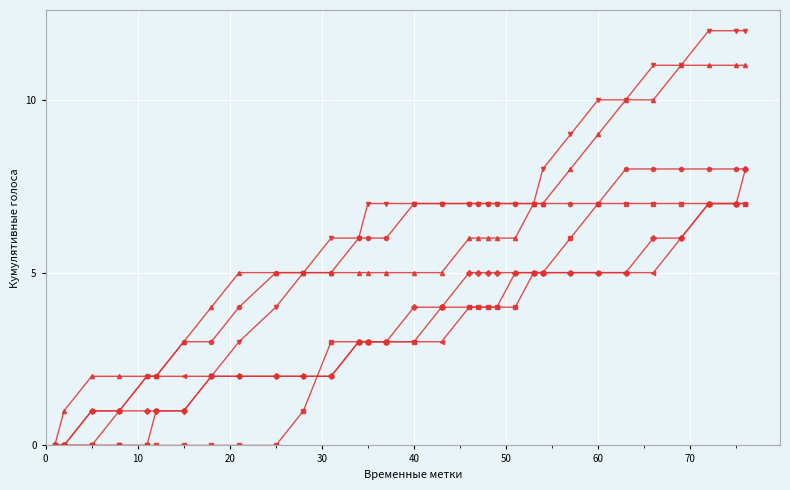

What is the greatest value displayed?

12